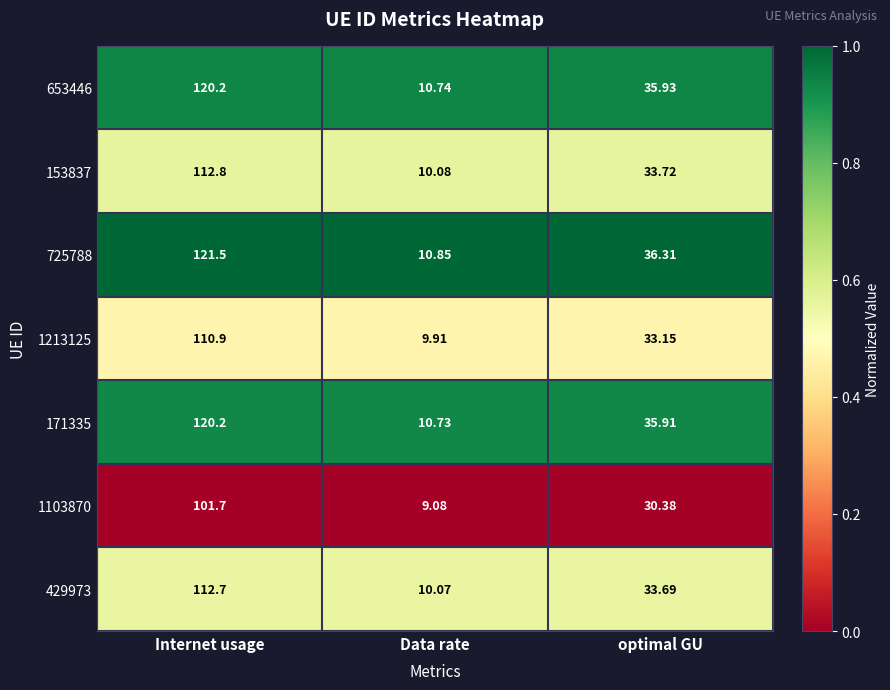

List the labels in order of 1103870 value, largest first.

Internet usage, optimal GU, Data rate